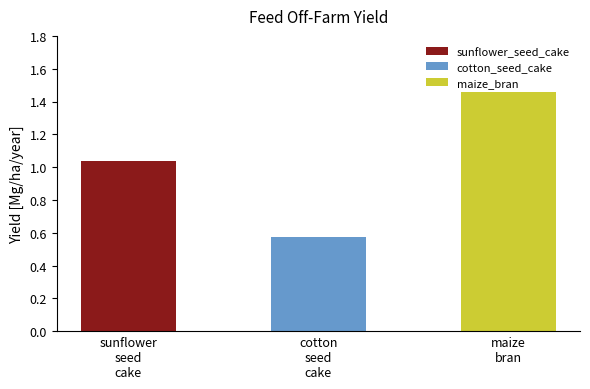

Are the bars grouped side by side (vs. stacked)?

No